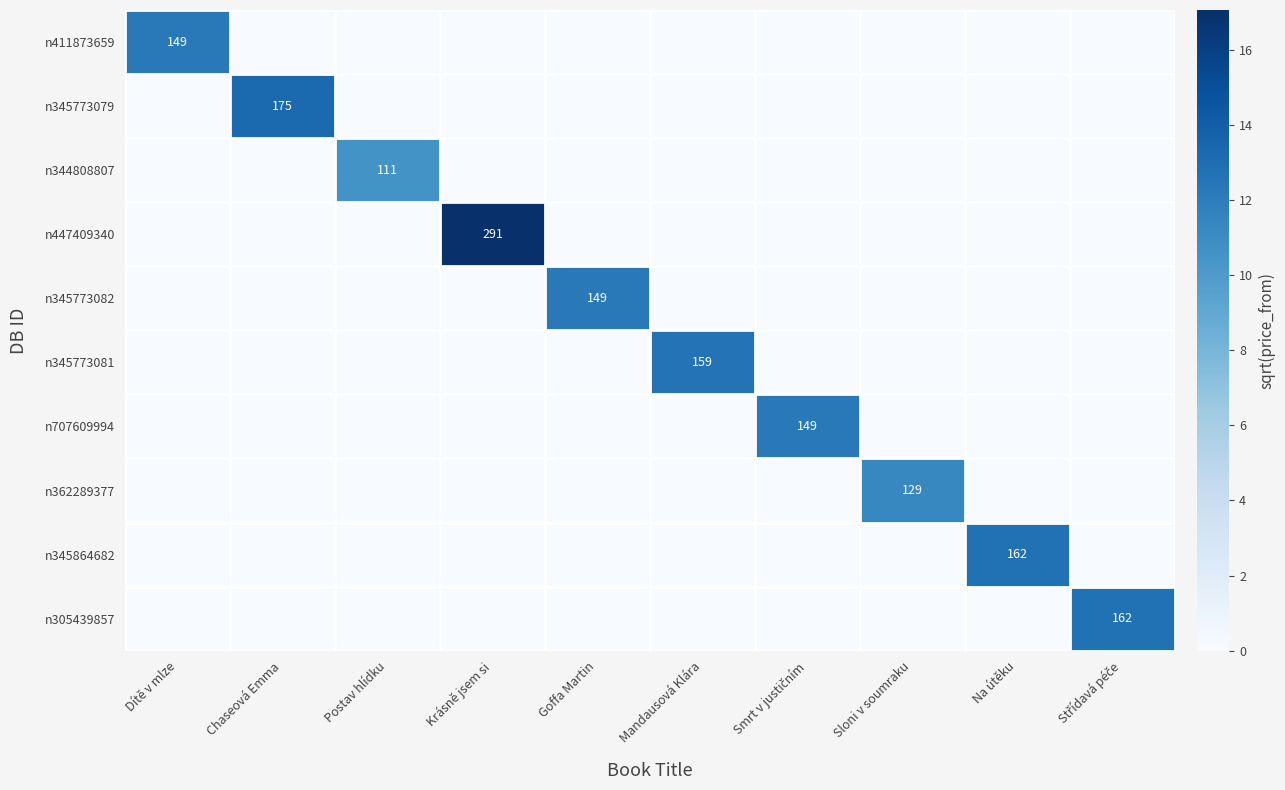

True or false: n447409340 has a value of 291 at Krásně jsem si.

True